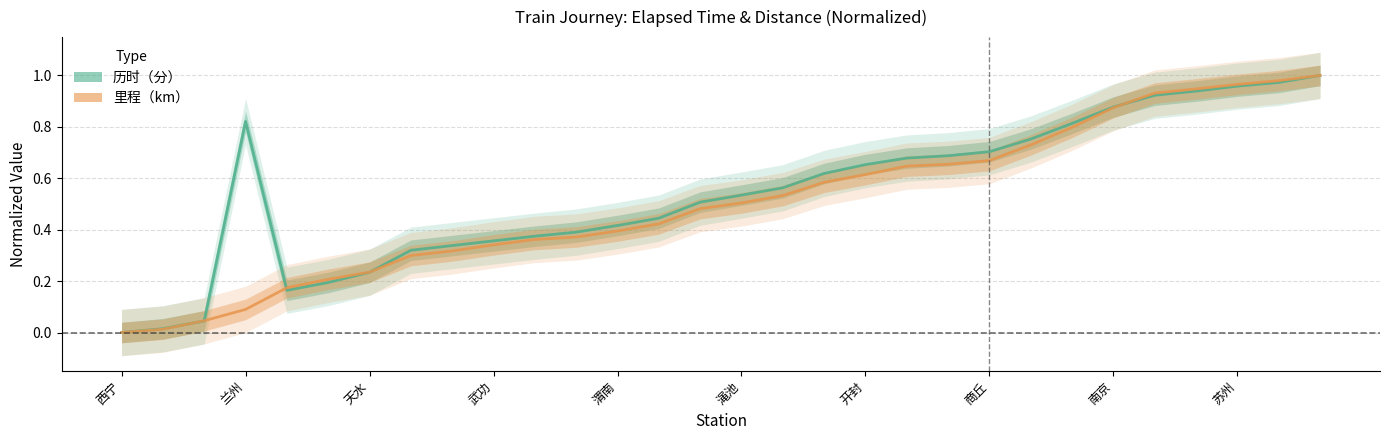

Where do 里程（km） and 历时（分） first cross each other?

平安驿 and 海石湾